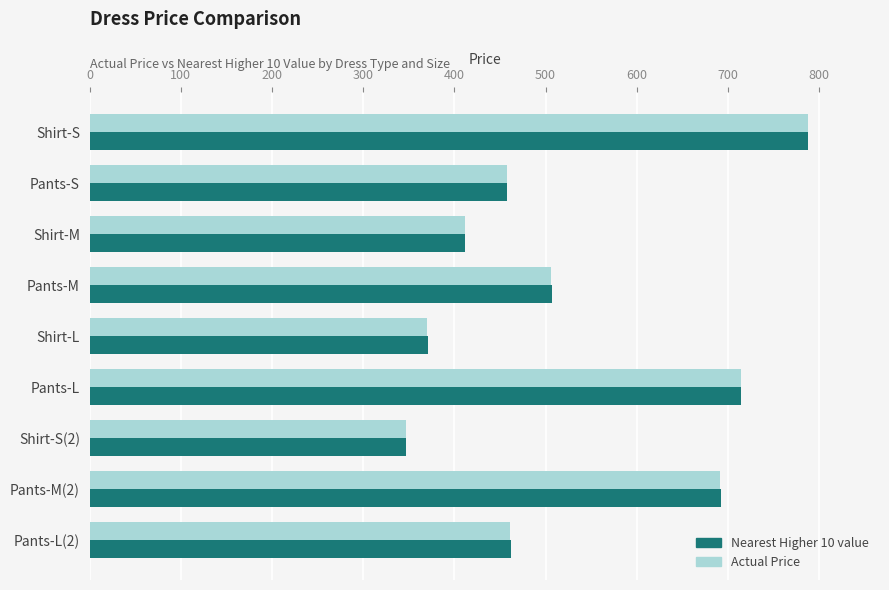

What is the difference between the Actual Price values at Pants-L(2) and Shirt-L?

91.2